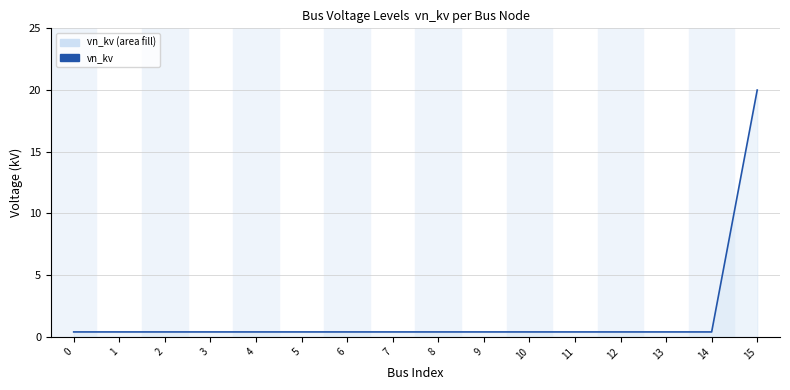

Is it true that the value at 7 is 0.4?

True